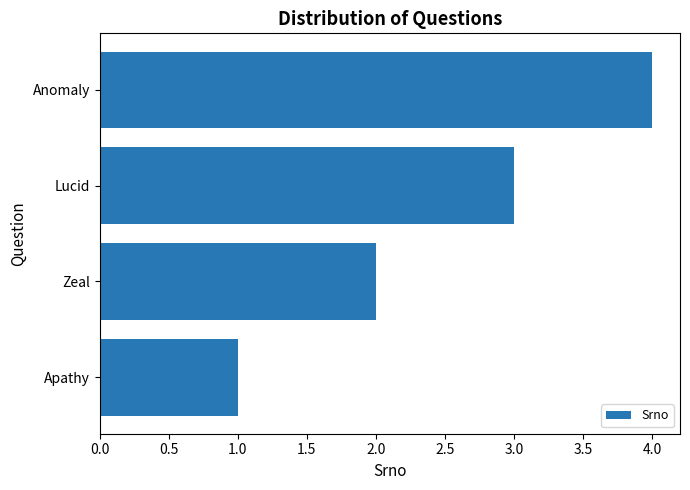

At which label is the value closest to 2?

Zeal